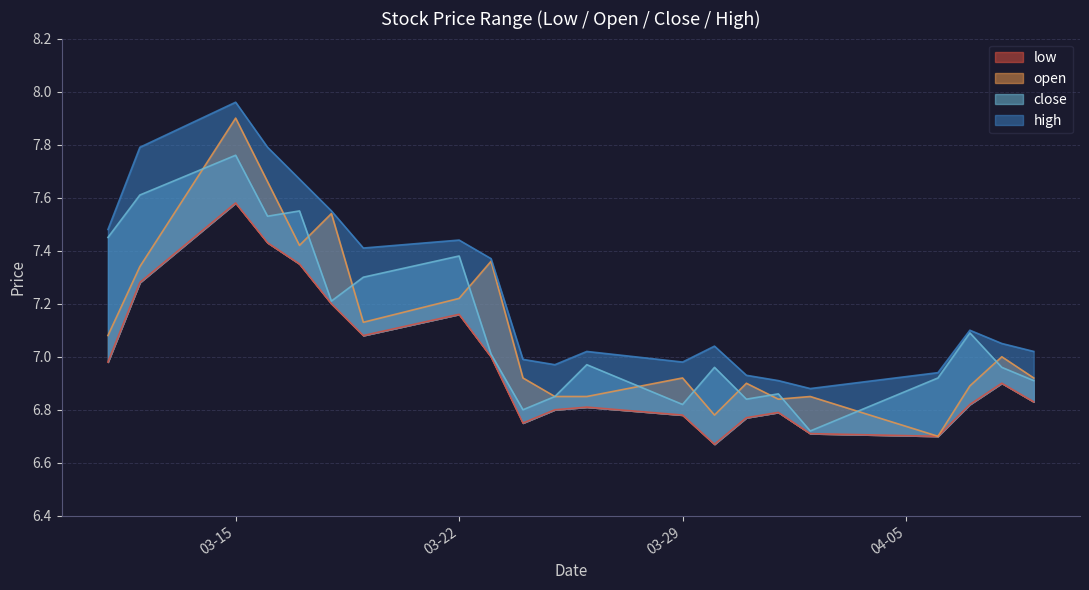

How many lines are shown in the chart?

4